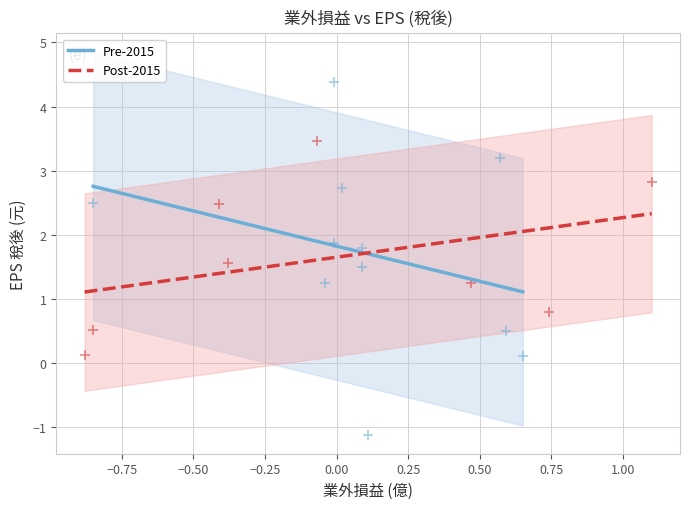

Which series reaches the minimum Y coordinate?

Pre-2015